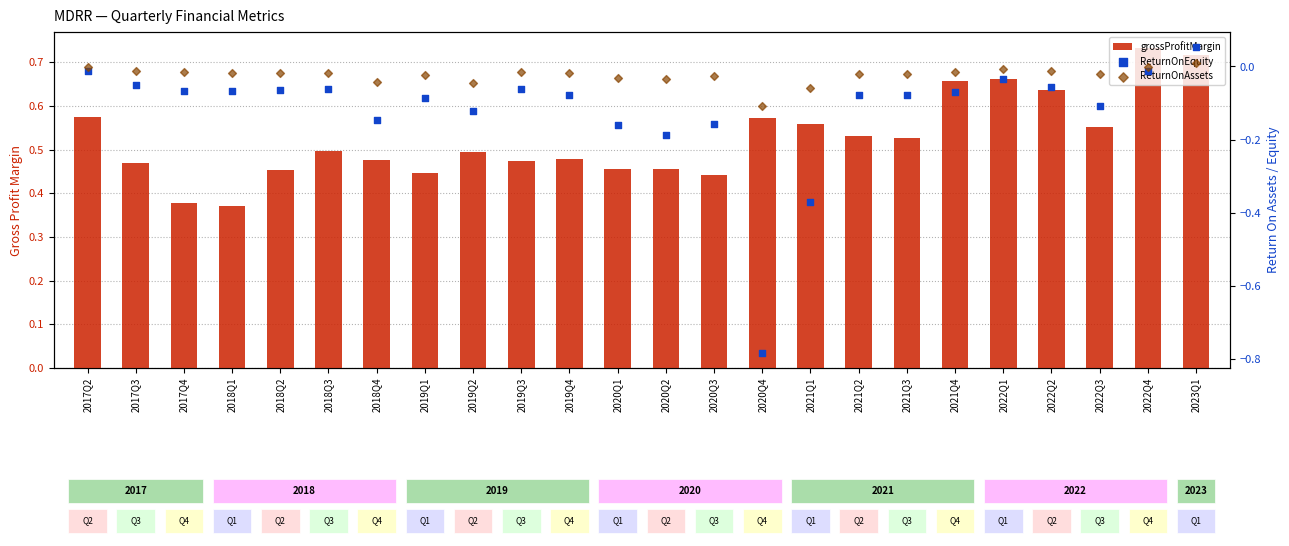

Which series has the widest spread of Y values?

ReturnOnEquity